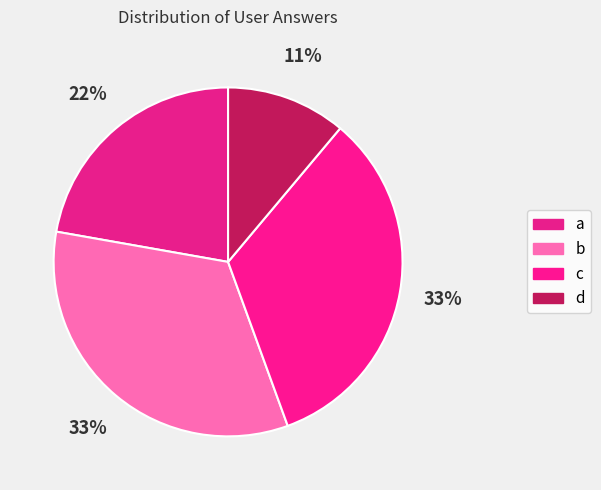

What portion of the pie excludes c?

66.7%